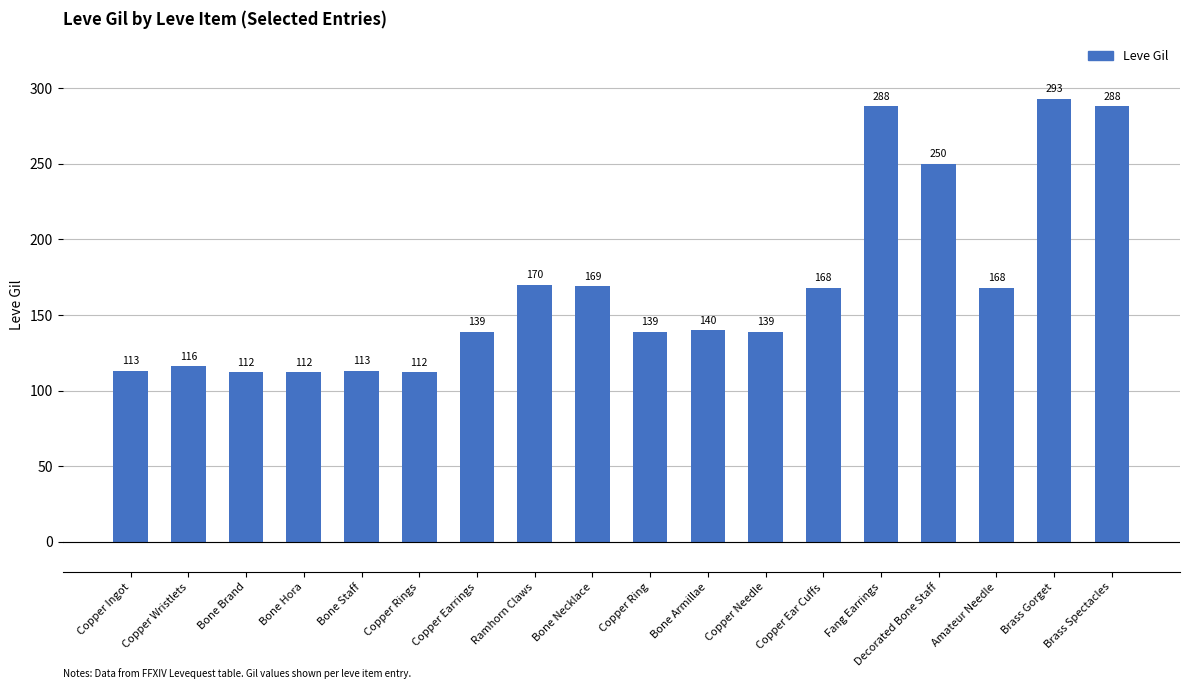

What is the maximum value shown in the chart?

293